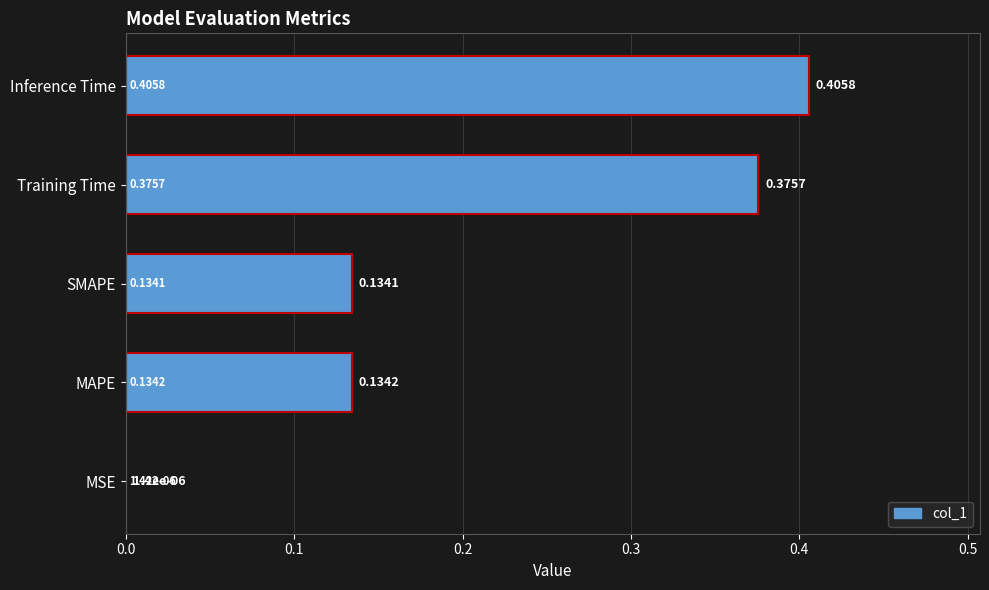

What is the change in value from MSE to SMAPE?

+0.1